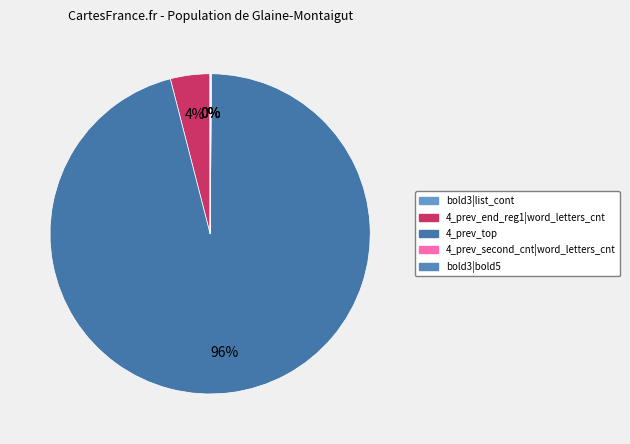

Is there a majority slice in this chart?

Yes